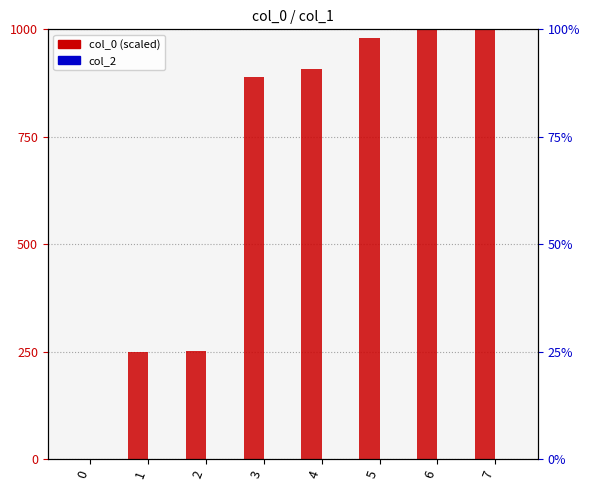

Which series has the widest spread of values?

col_0 (scaled)